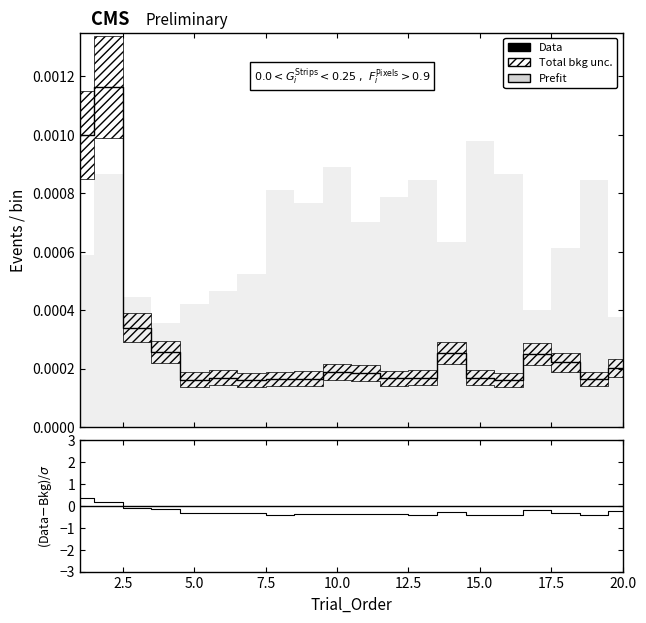

What is the difference between the highest and lowest values at 12.5?

0.3